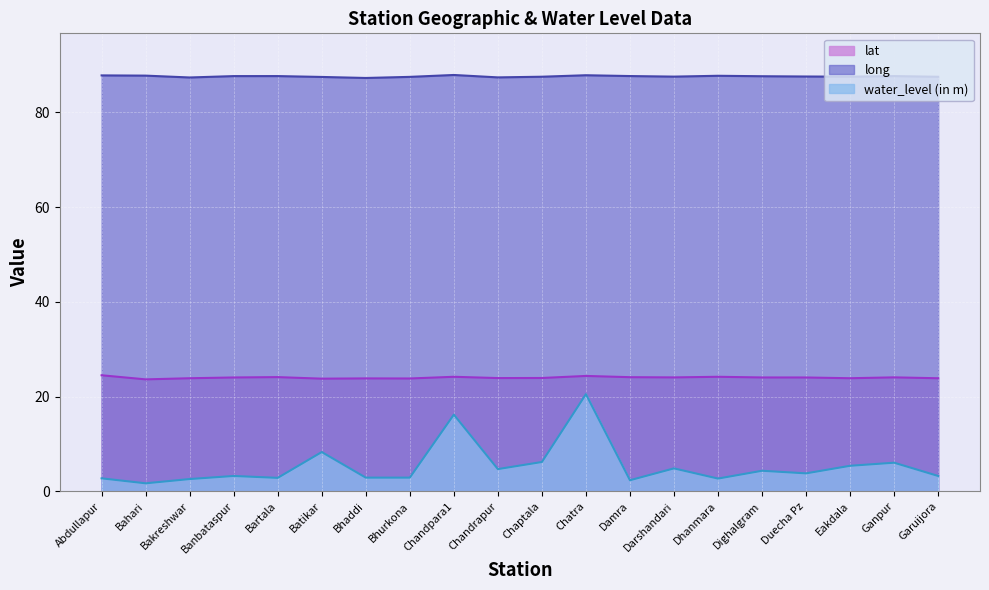

True or false: long has more than 0 interior local peaks.

True